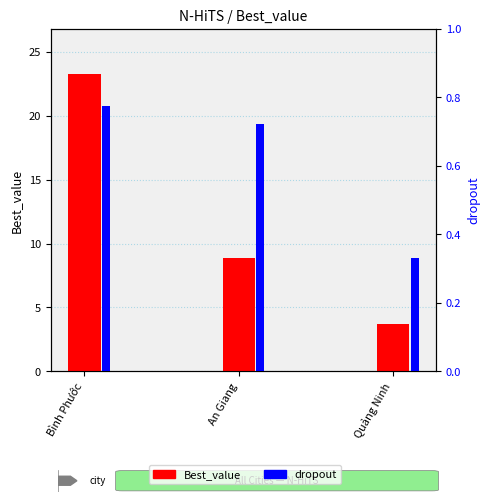

How many bars are there in total?

6